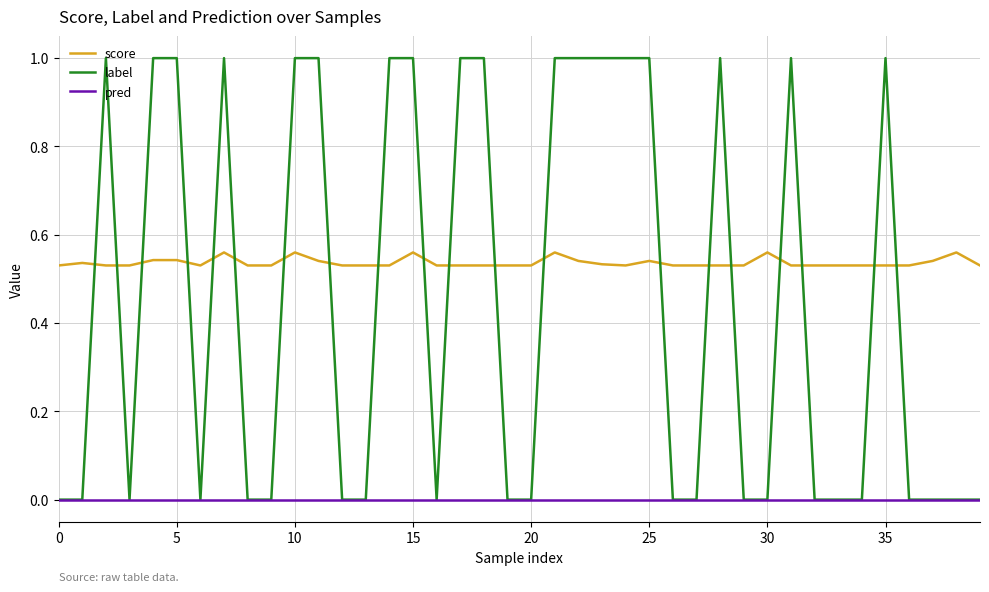

What is the maximum value shown in the chart?

1.0